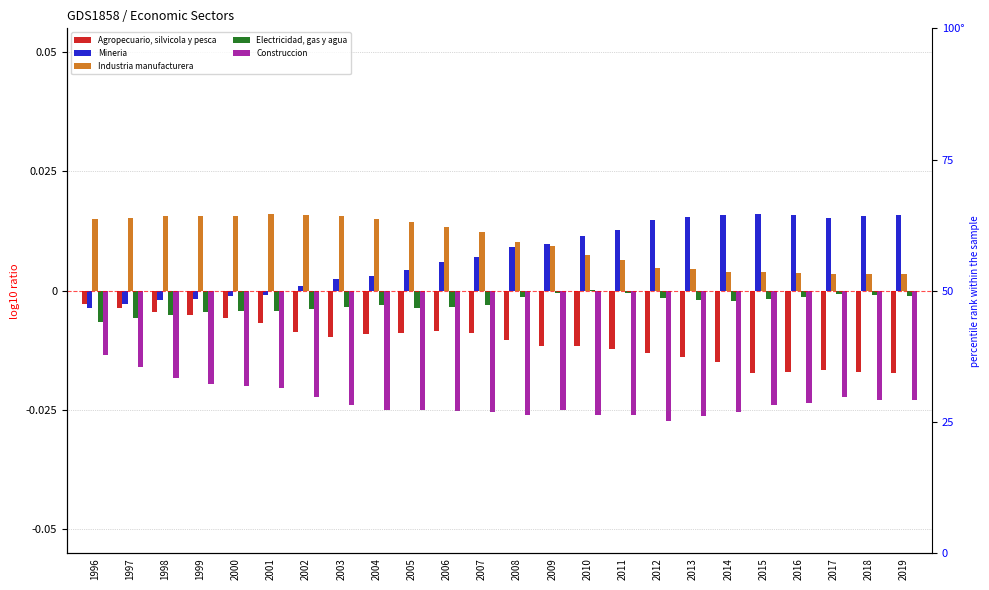

Between 2013 and 2017, which is larger?

2013